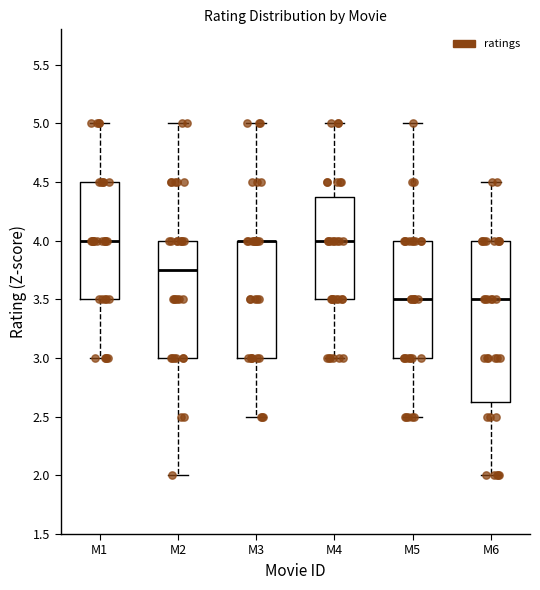

Comparing the boxes themselves (not the whiskers), which one is the tallest?

M6